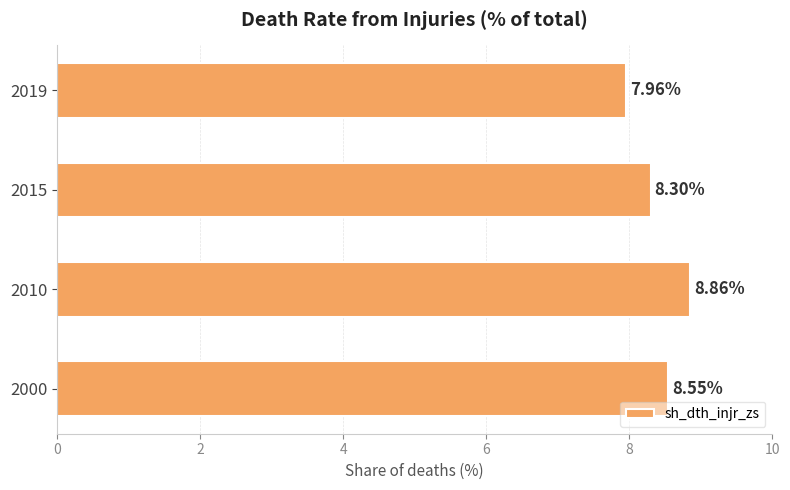

Which label corresponds to the smallest value in the chart?

2019